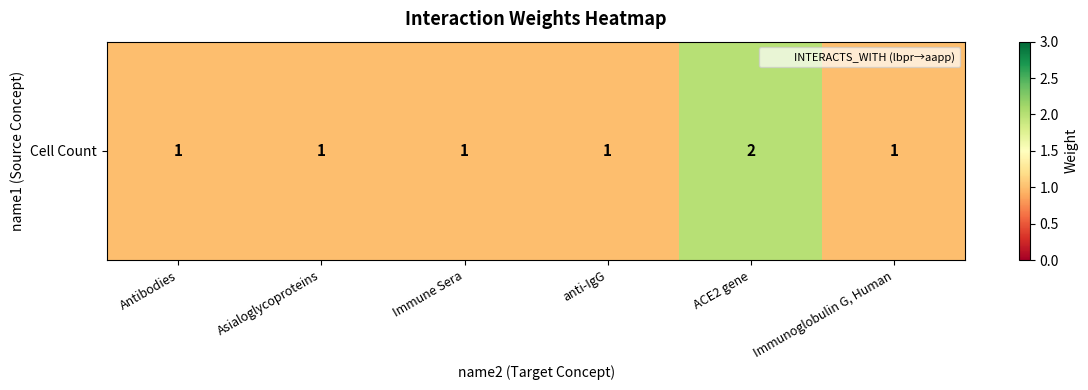

How many categories are shown in the chart?

6